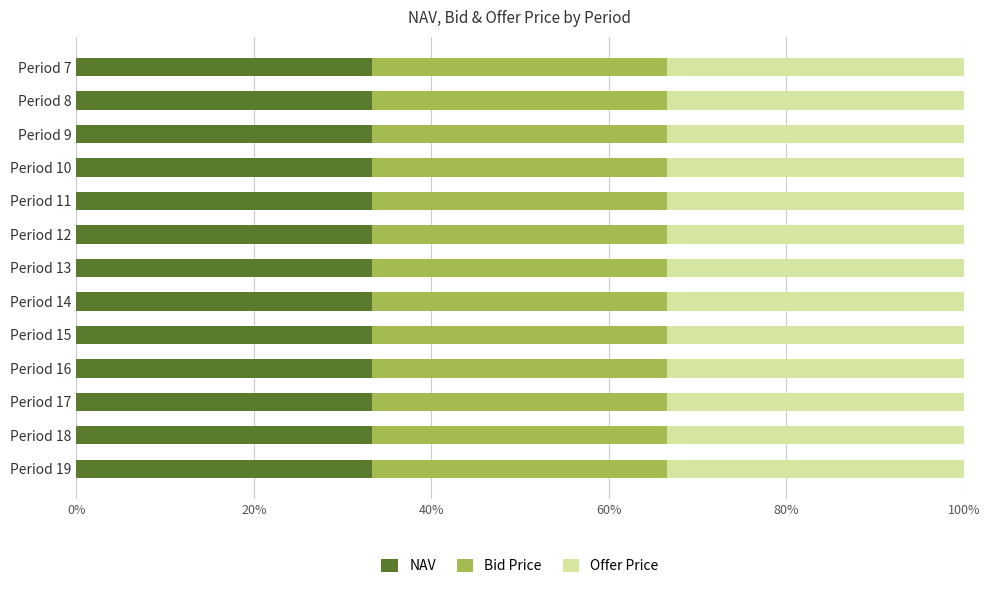

What is the lowest value of the NAV series?

33.3